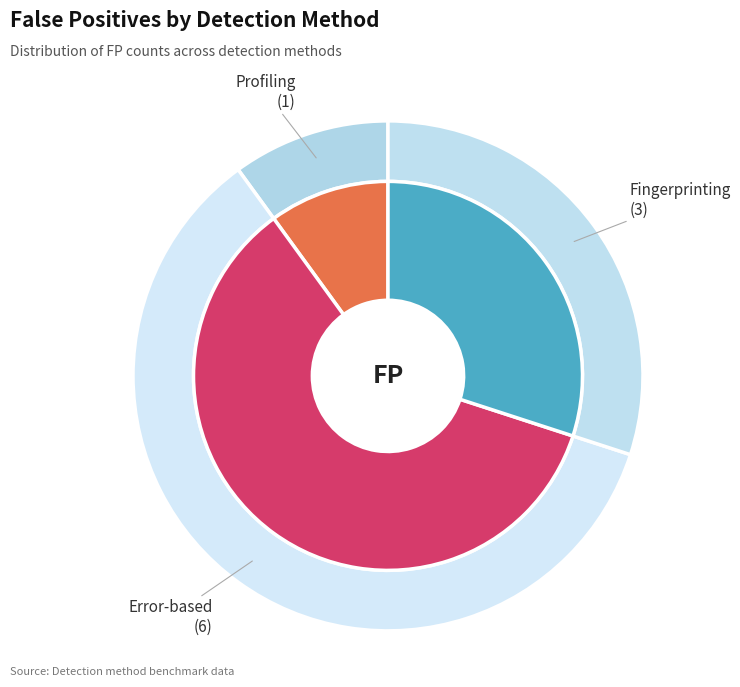

What is the ratio of the value at Profiling to the value at Fingerprinting?

0.3